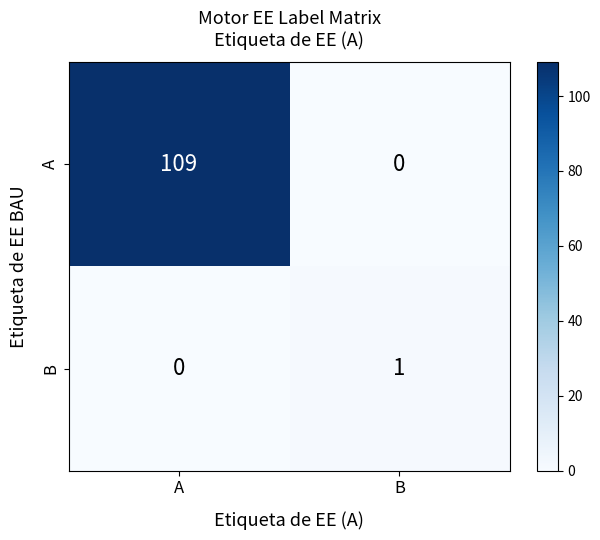

Which series changed the most between A and B?

A